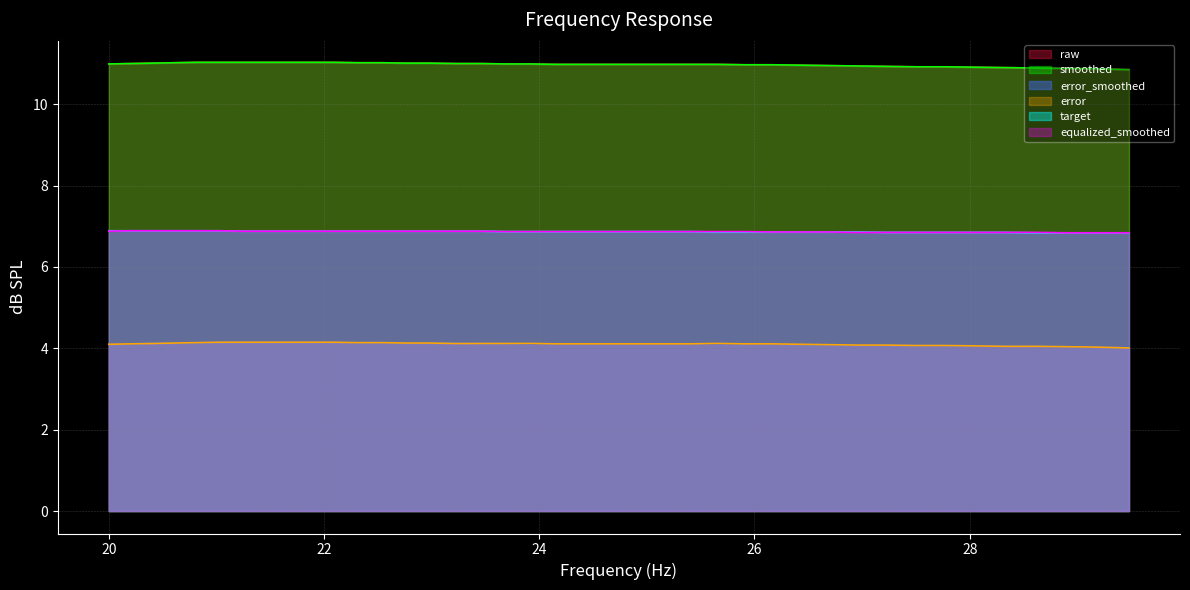

Does the chart display data point markers on the line(s)?

No